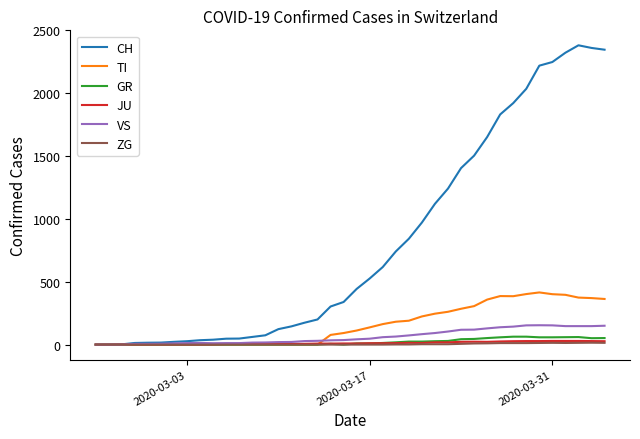

True or false: JU has more than 0 interior local peaks.

True